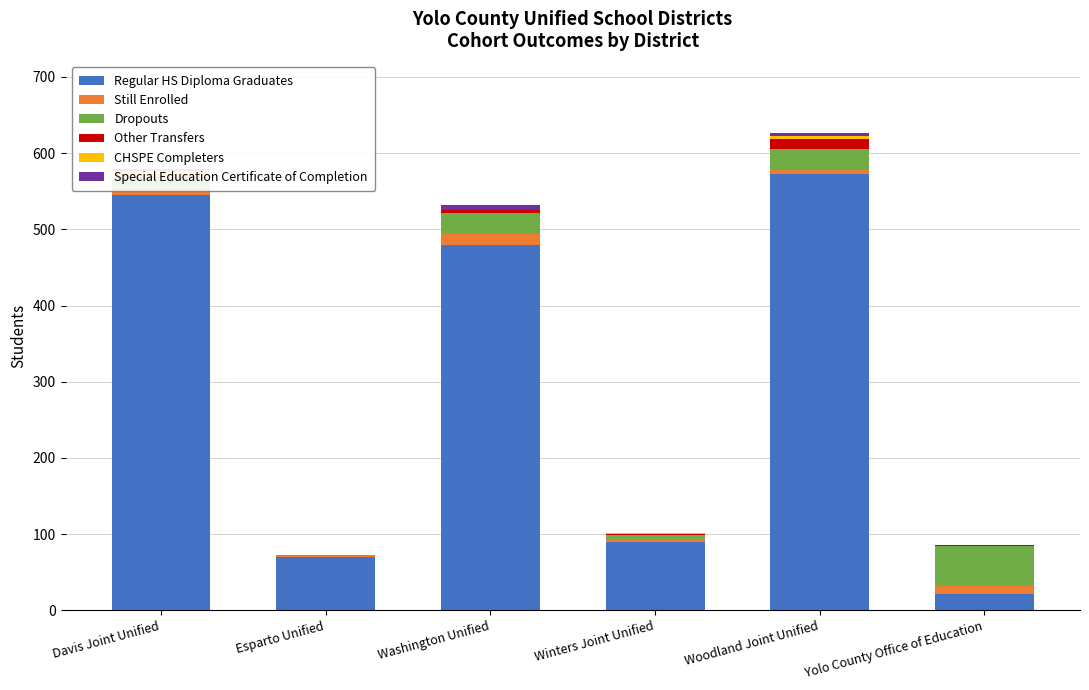

How many bars are there in total?

36